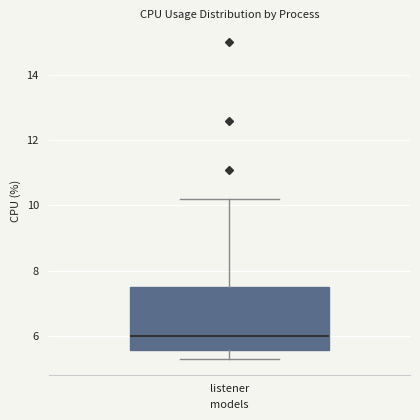

Read this box plot against the y-axis: the position of the median line, the range covered by the box, and the ends of both whiskers. The values are not printed on the chart, so give them approximately, as read against the axis.

median 6.0, box 5.6 to 7.6, whiskers 5.4 to 10.2